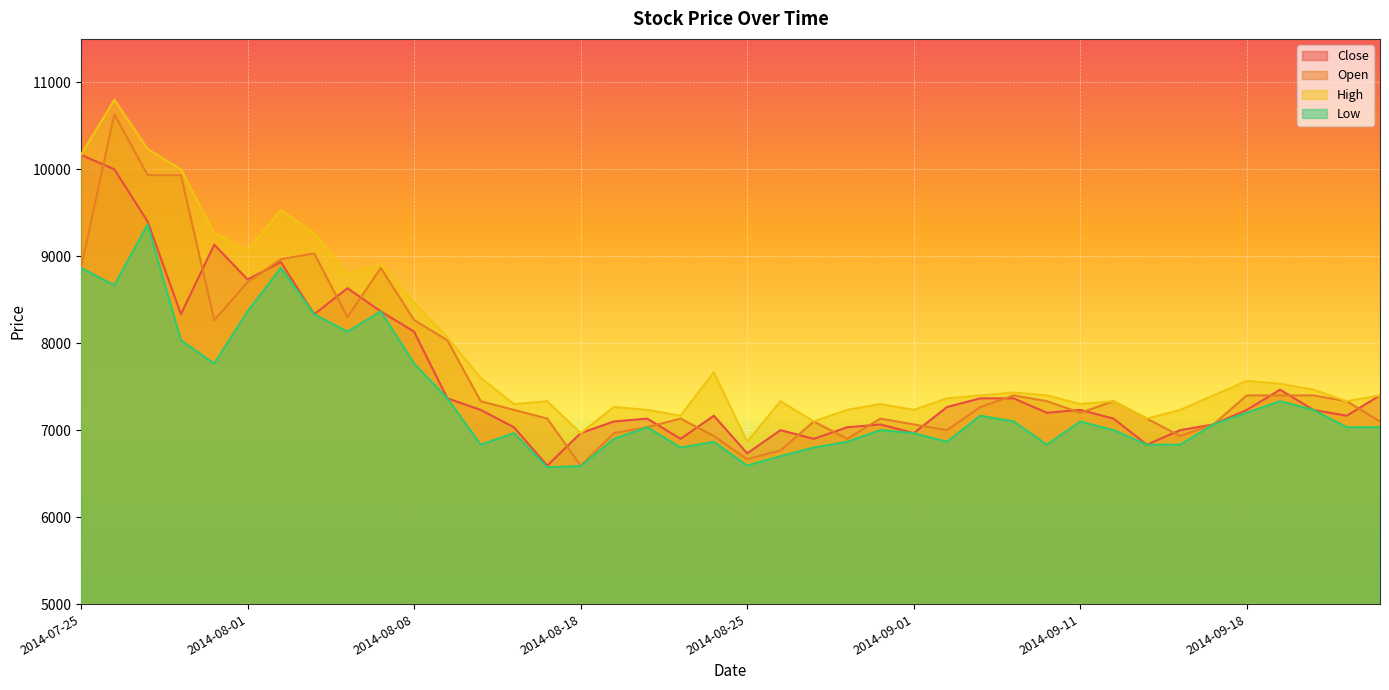

What position from the left is 2014-08-26?

22